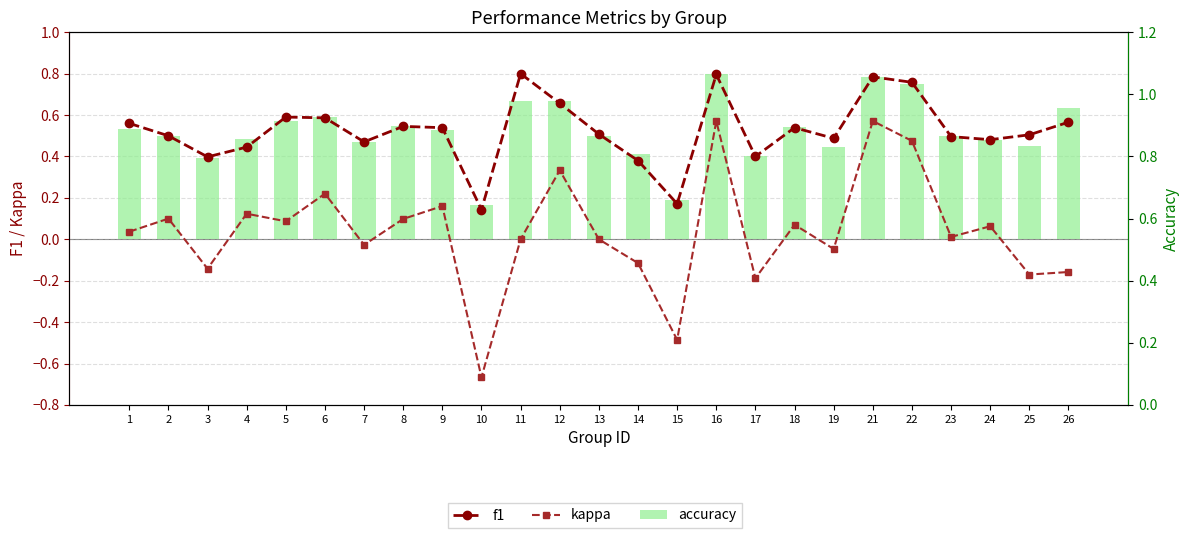

Does the chart contain any negative values?

Yes